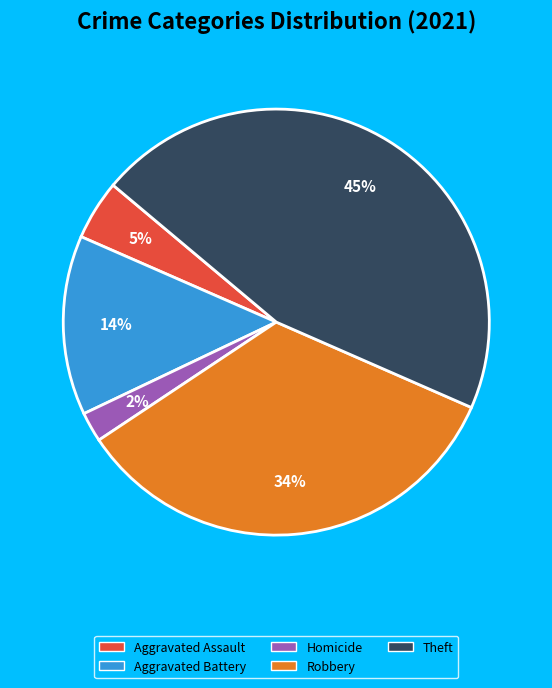

To the nearest percent, what is the difference between the largest and smallest slice percentages?

43%